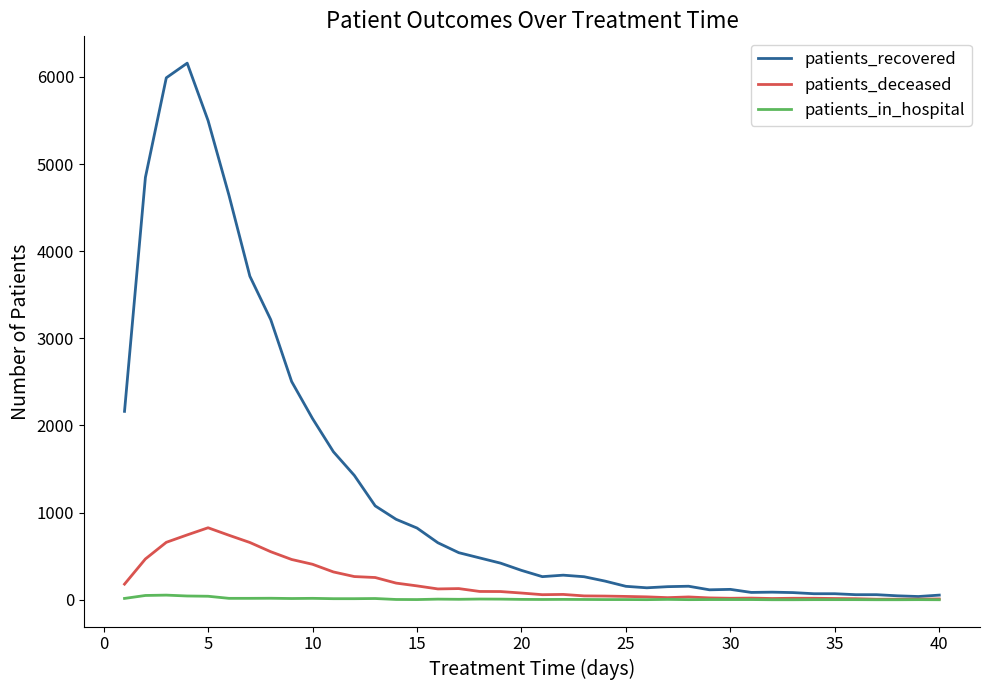

What are all the series names shown in the legend?

patients_recovered, patients_deceased, patients_in_hospital